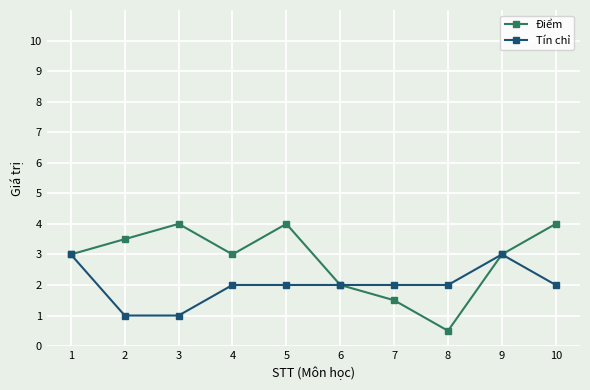

What is the total value across all series at 6?

4.0